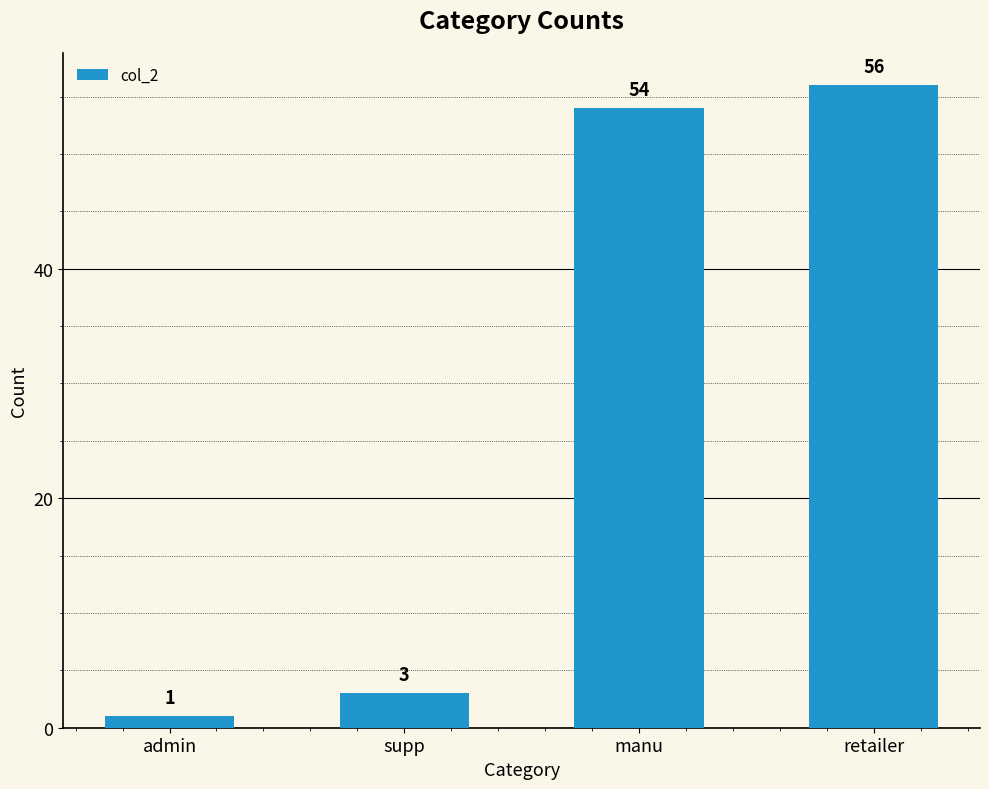

What is the difference between the values at retailer and admin?

55